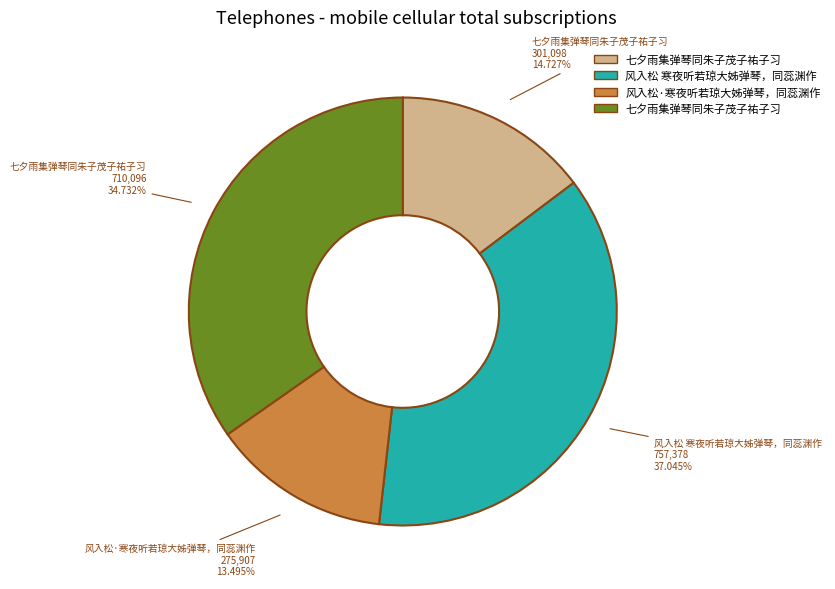

How many slices are in this pie chart?

4